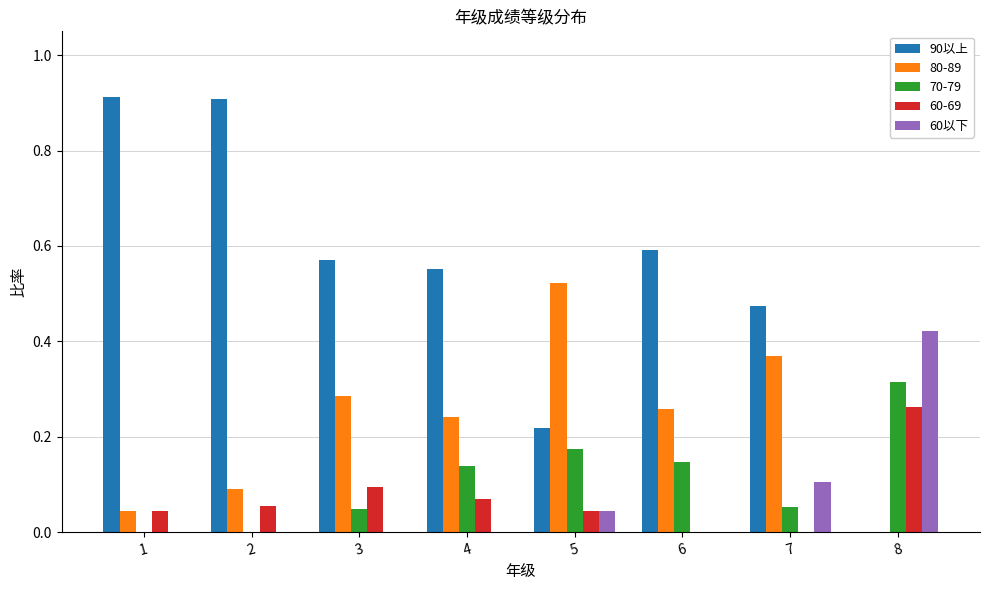

Which series changed the most between 4 and 8?

90以上